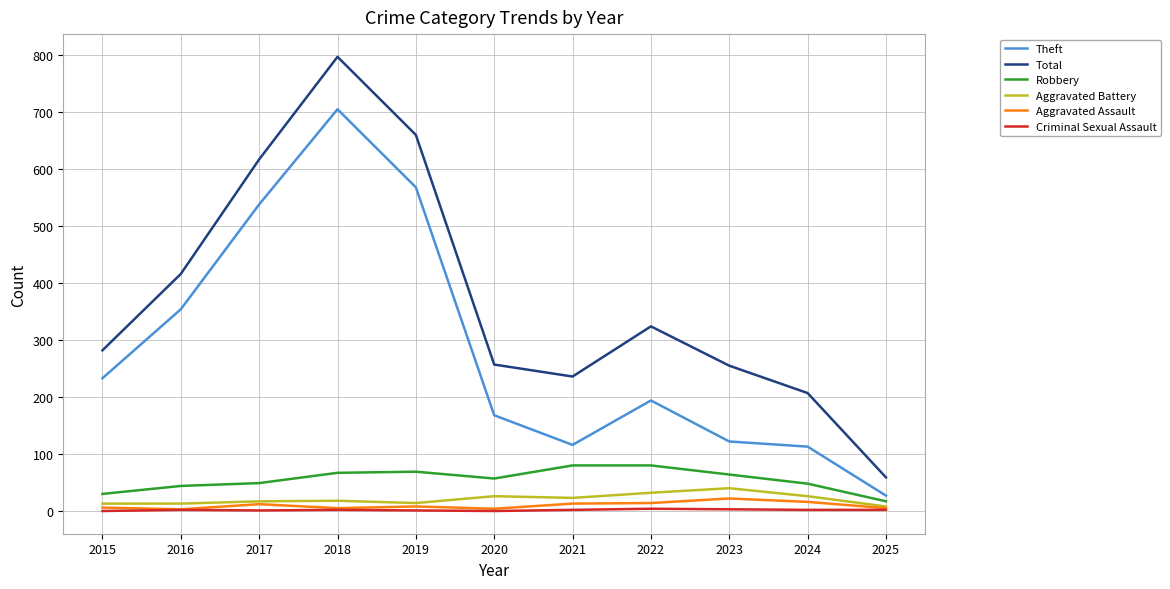

At which category is the sum across all series the highest?

2018